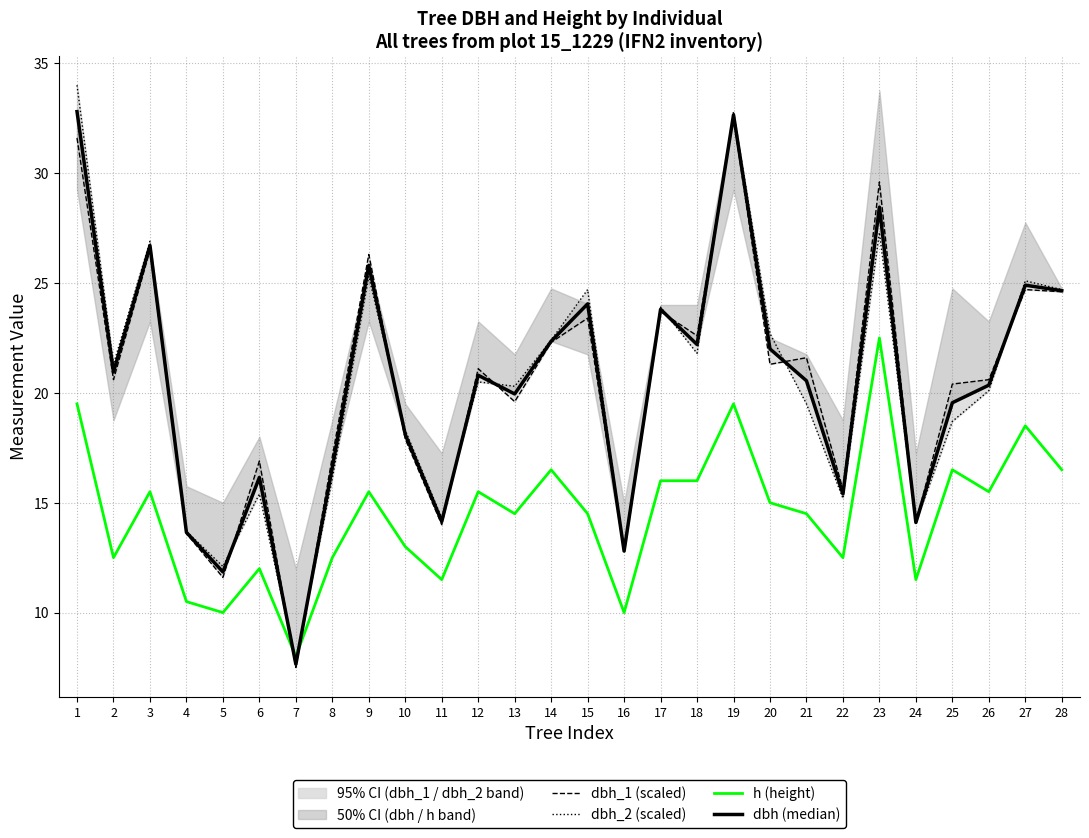

How many times do h (height) and dbh_2 (scaled) cross each other?

2